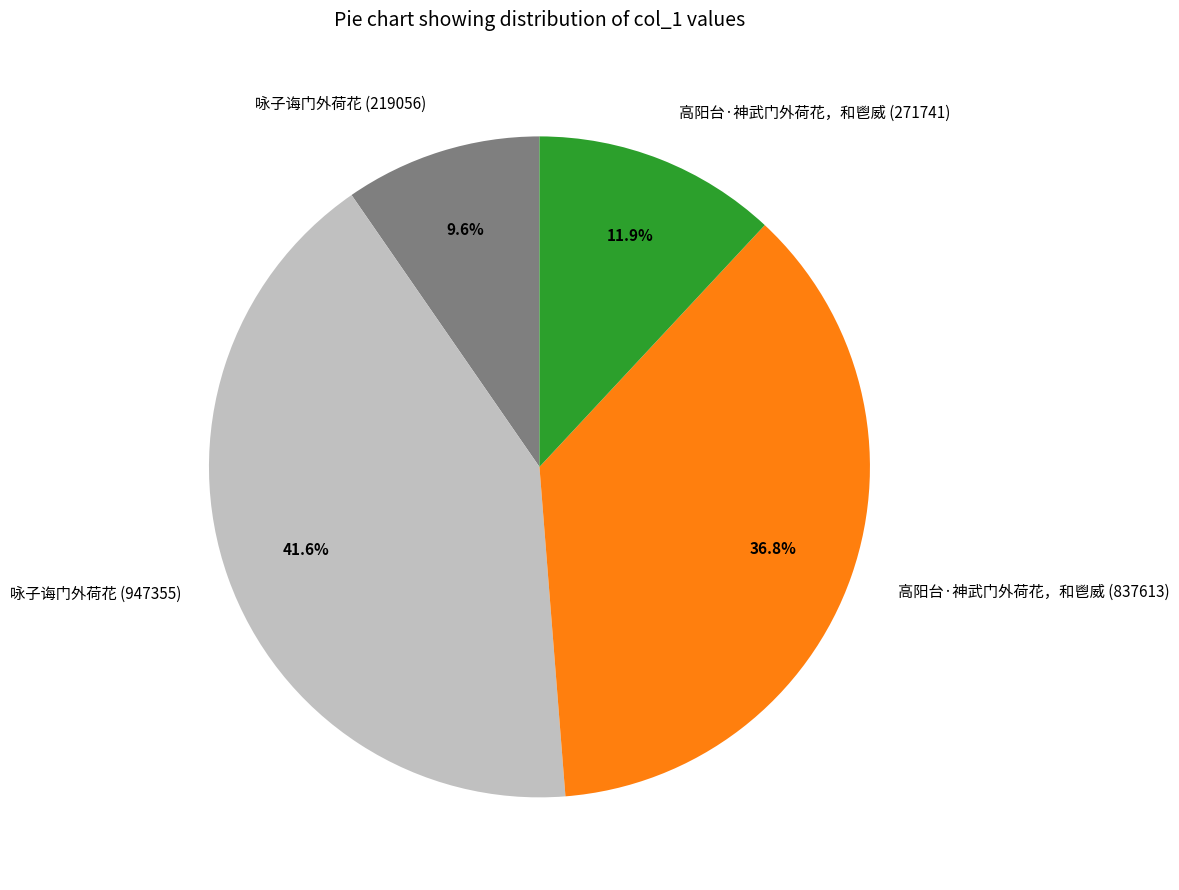

Which slice is the largest?

咏子诲门外荷花 (947355)